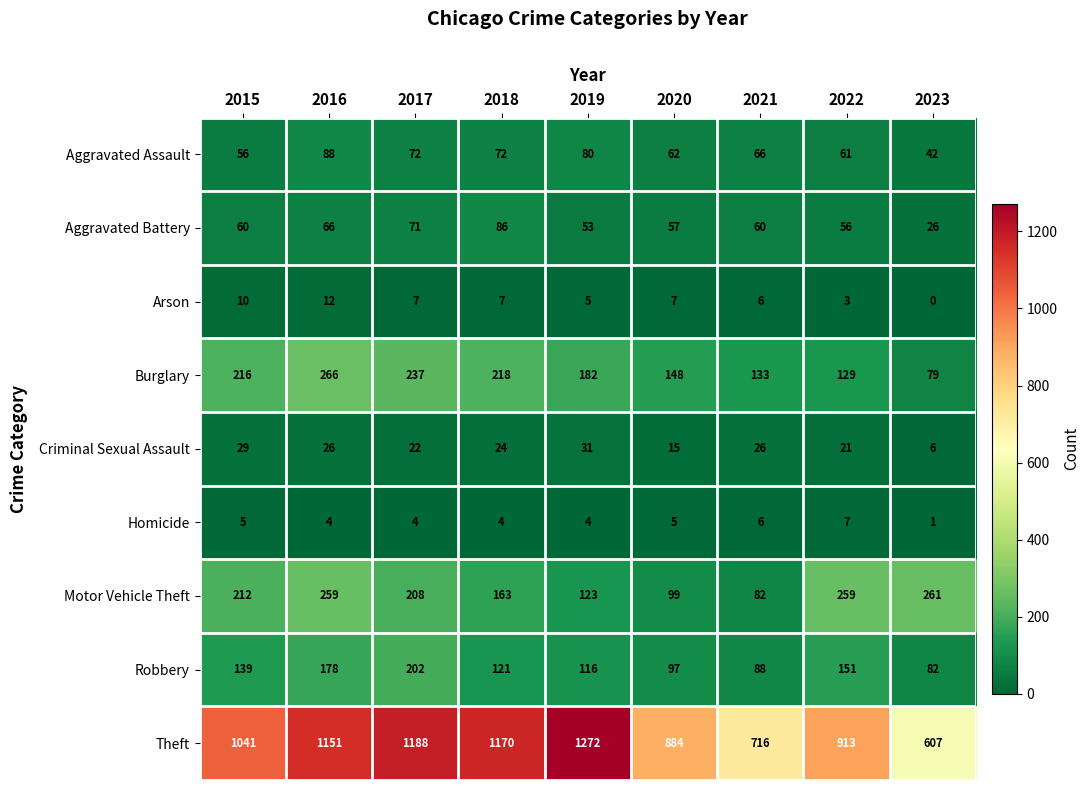

Is it true that Arson equals 7 at 2018?

True